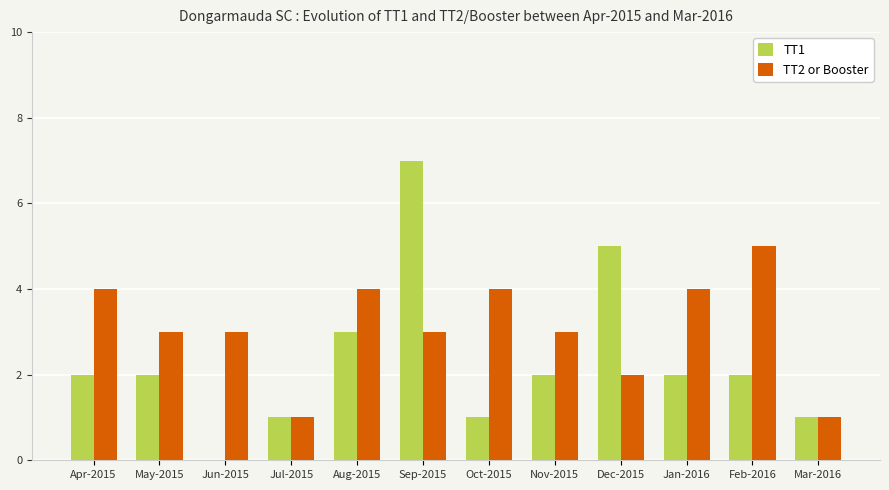

Between Aug-2015 and Sep-2015, which series saw the biggest shift?

TT1